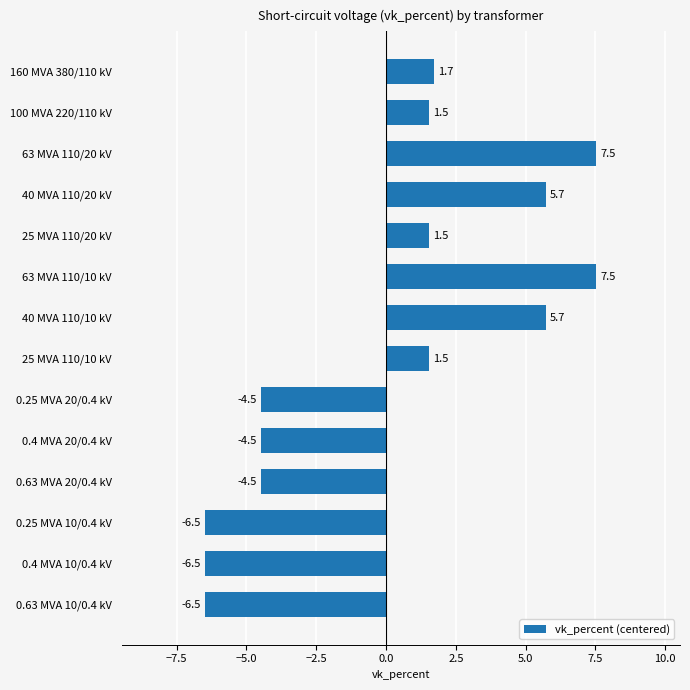

Does the chart contain any negative values?

Yes